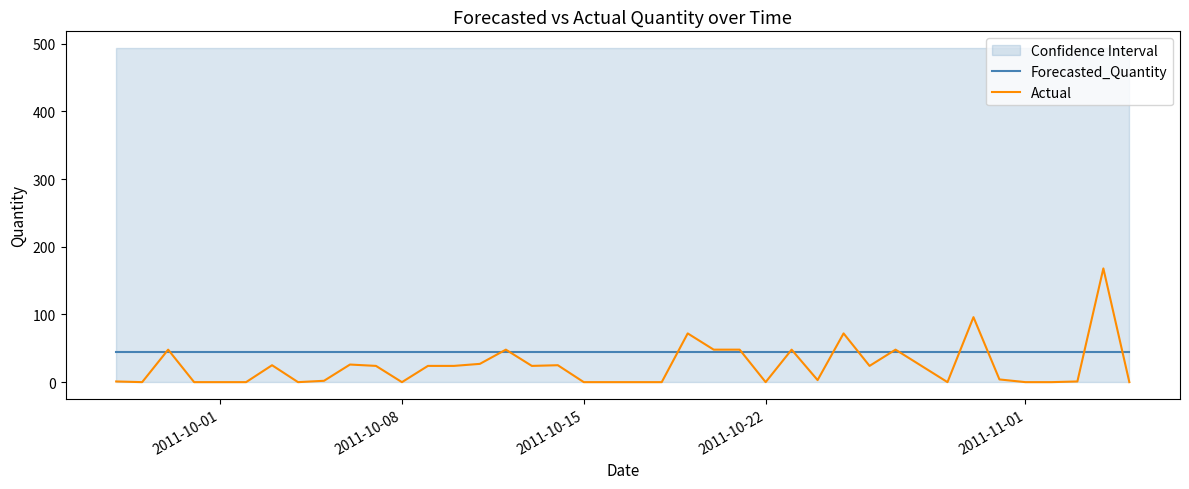

What is the value of the Forecasted_Quantity point at the 18th from the left?

44.7